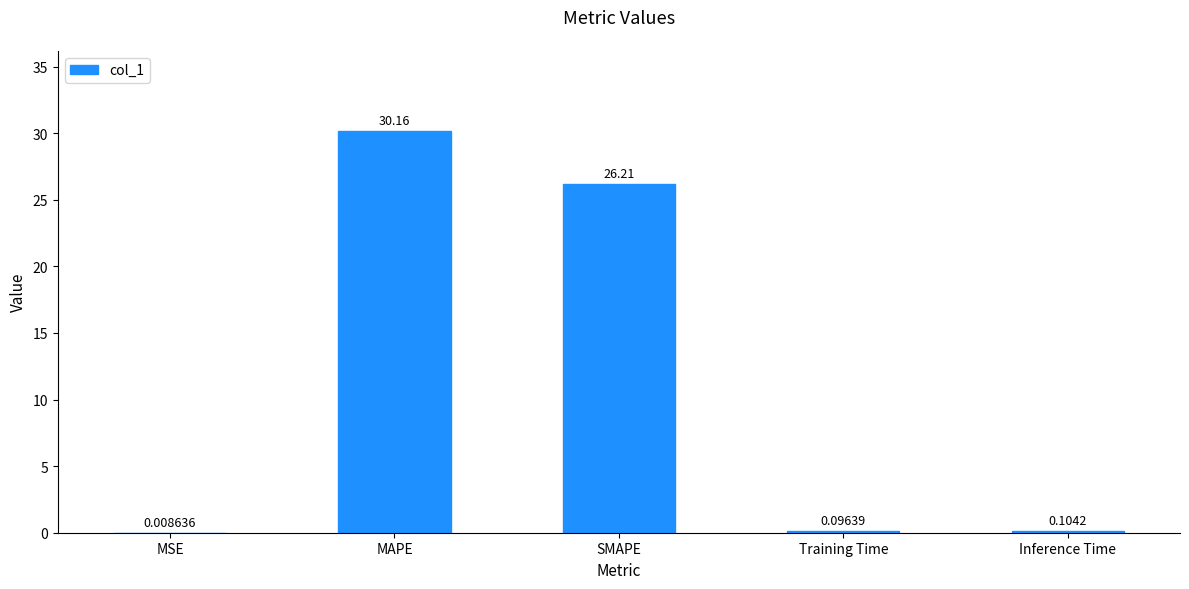

At which category does the chart reach its peak across all series?

MAPE